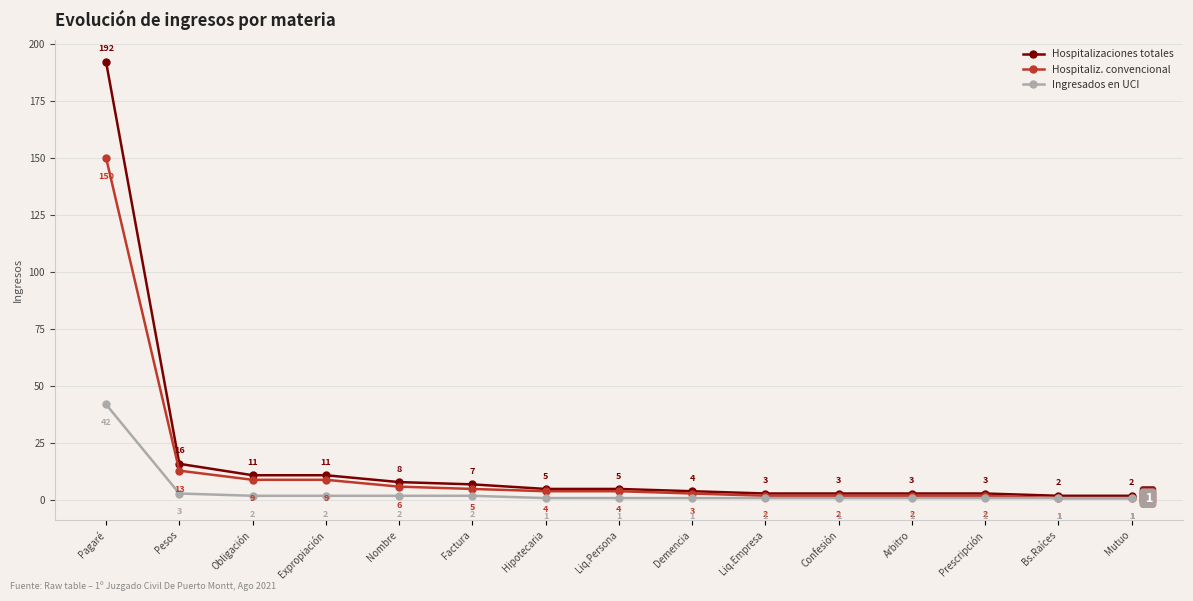

At Prescripción, list the series in order from smallest to largest.

Ingresados en UCI, Hospitaliz. convencional, Hospitalizaciones totales